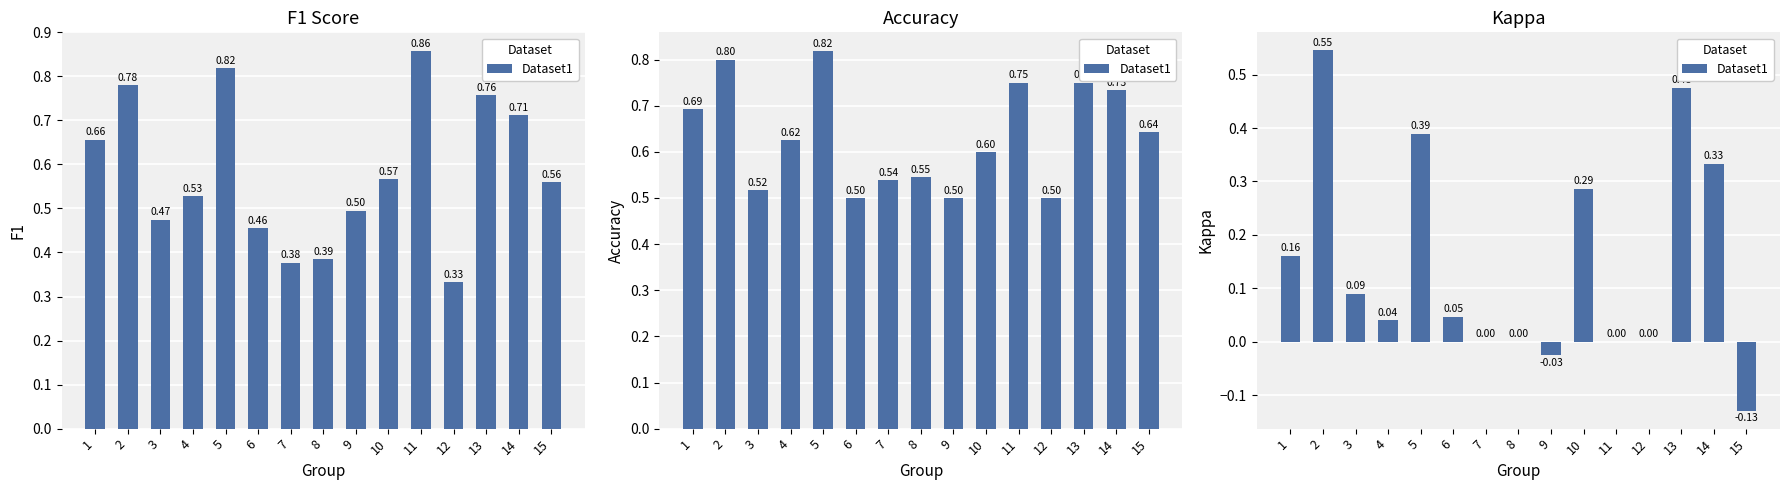

Rank the categories by value from lowest to highest.

15, 9, 7, 8, 11, 12, 4, 6, 3, 1, 10, 14, 5, 13, 2